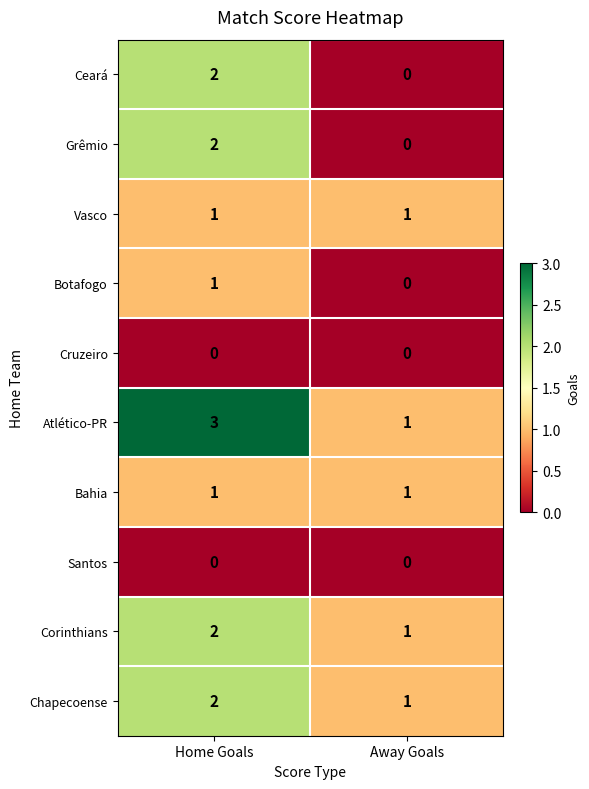

True or false: Santos has a value of 0 at Away Goals.

True